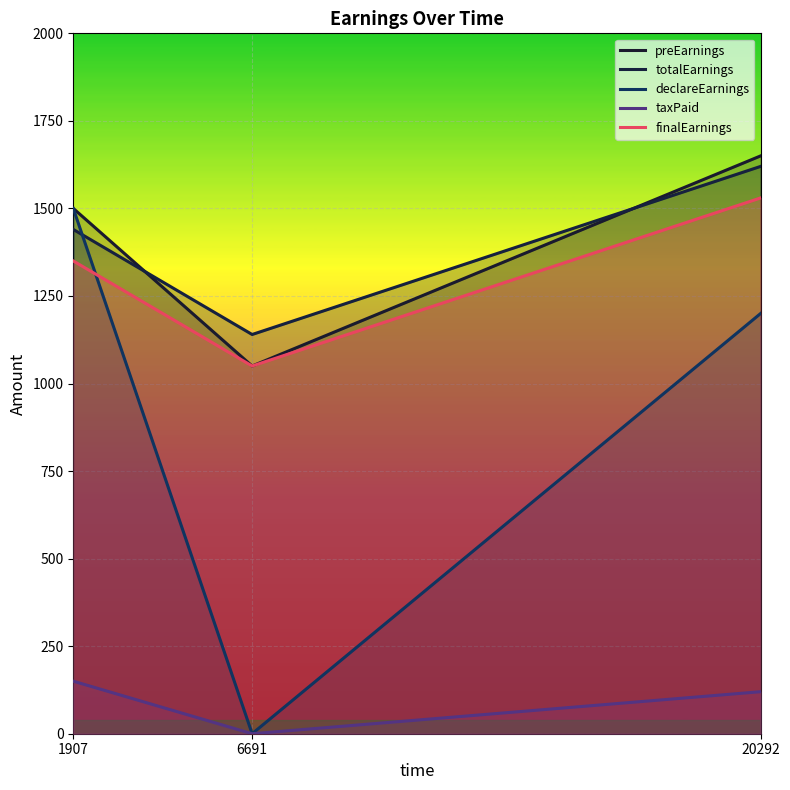

Which series has the widest spread of values?

declareEarnings